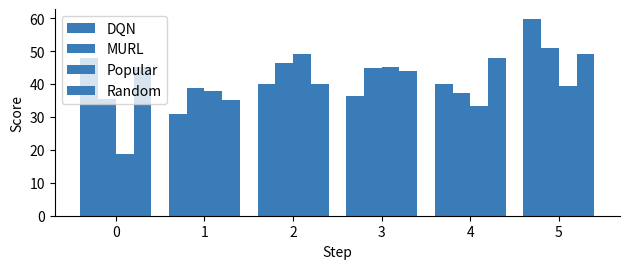

What value does the MURL series have at 5?

50.8